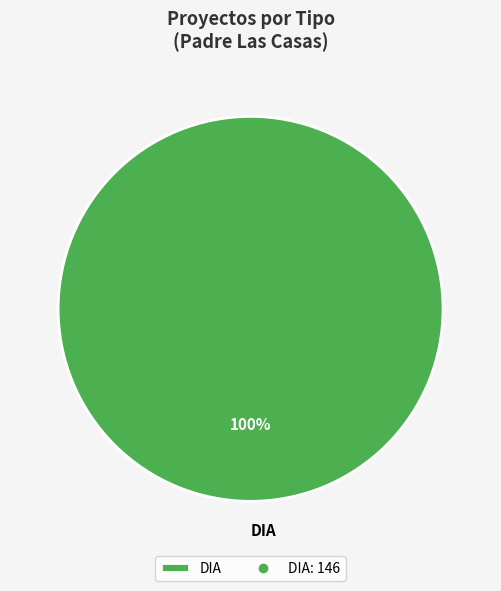

To the nearest percent, what portion does DIA represent?

100%